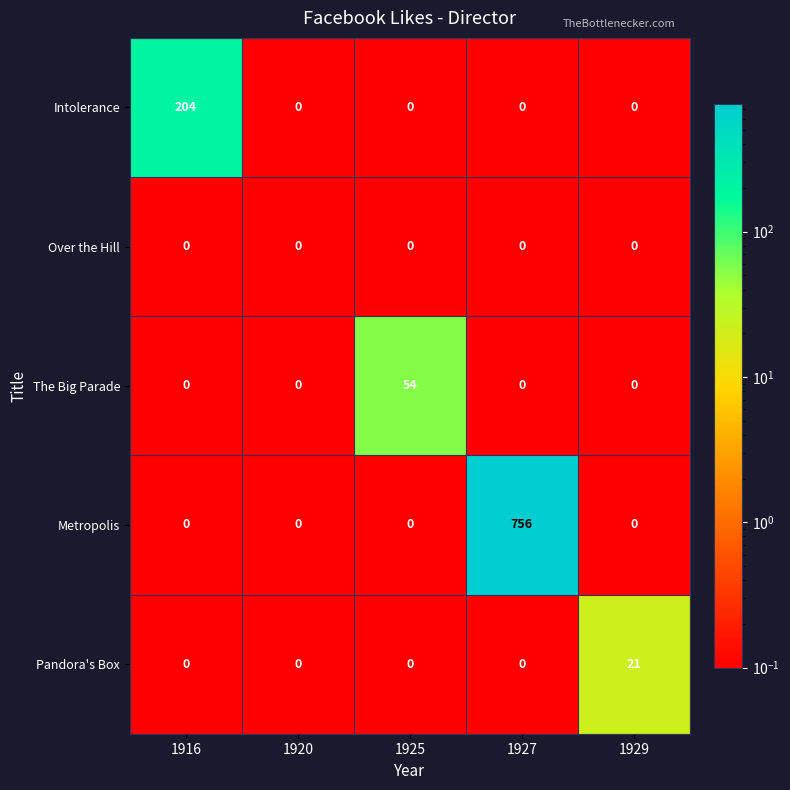

Which label corresponds to the largest value in the chart?

1927